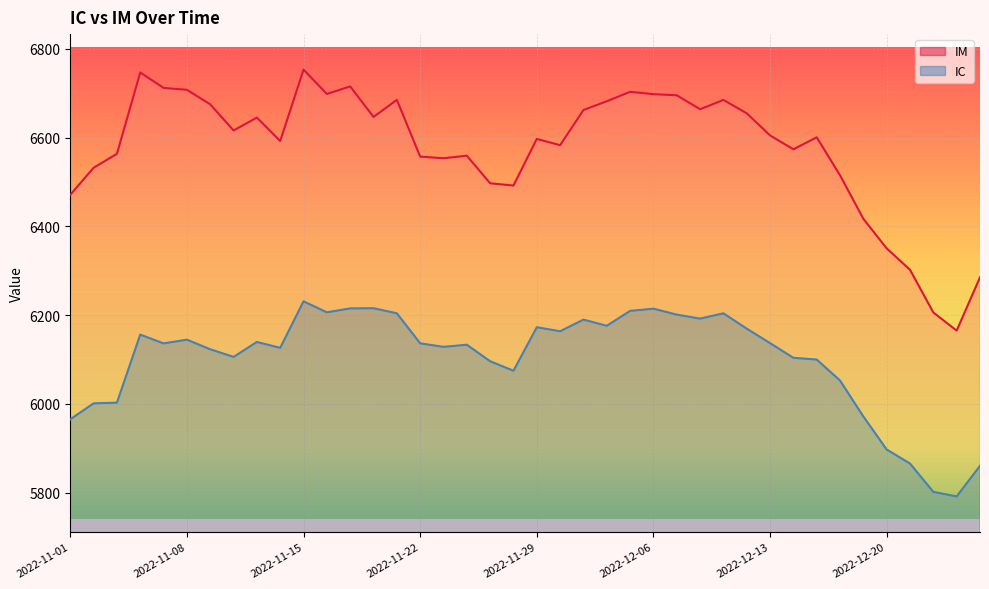

The IM series shows 6559.2 at 2022-11-24. True or false?

True